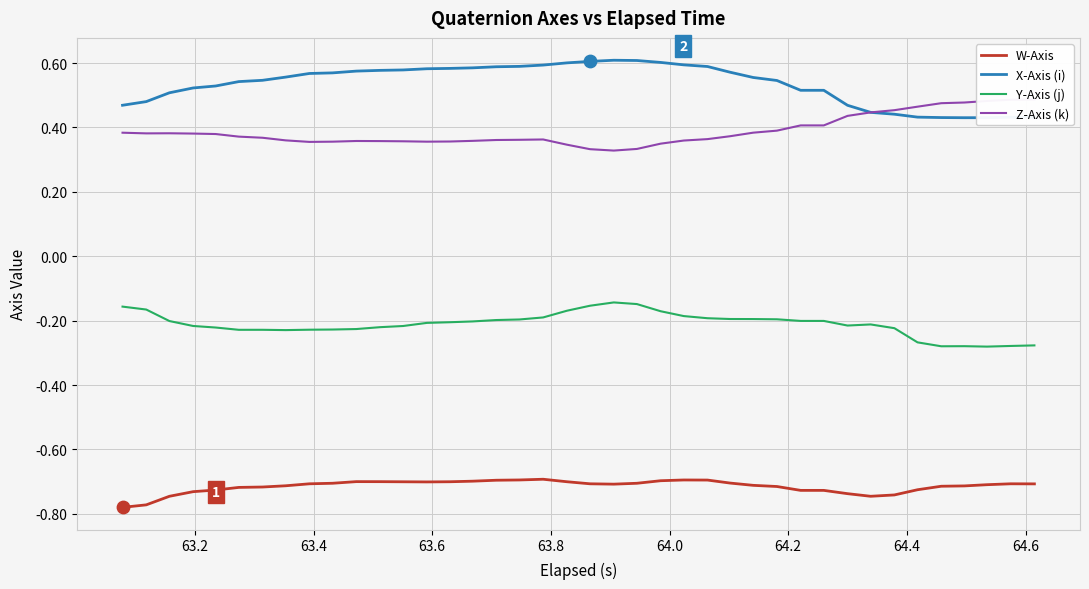

True or false: W-Axis and Y-Axis (j) cross at least once.

False